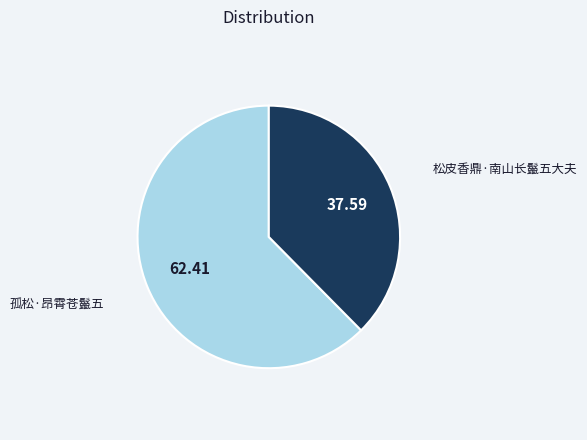

Is there any slice that represents more than half of the pie?

Yes